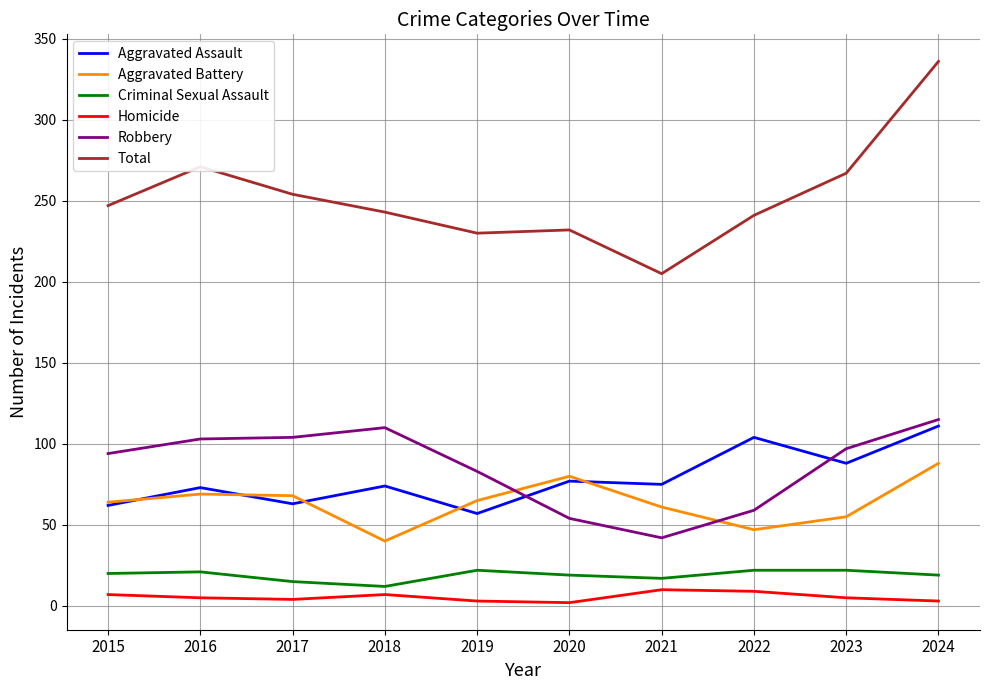

How many lines are shown in the chart?

6